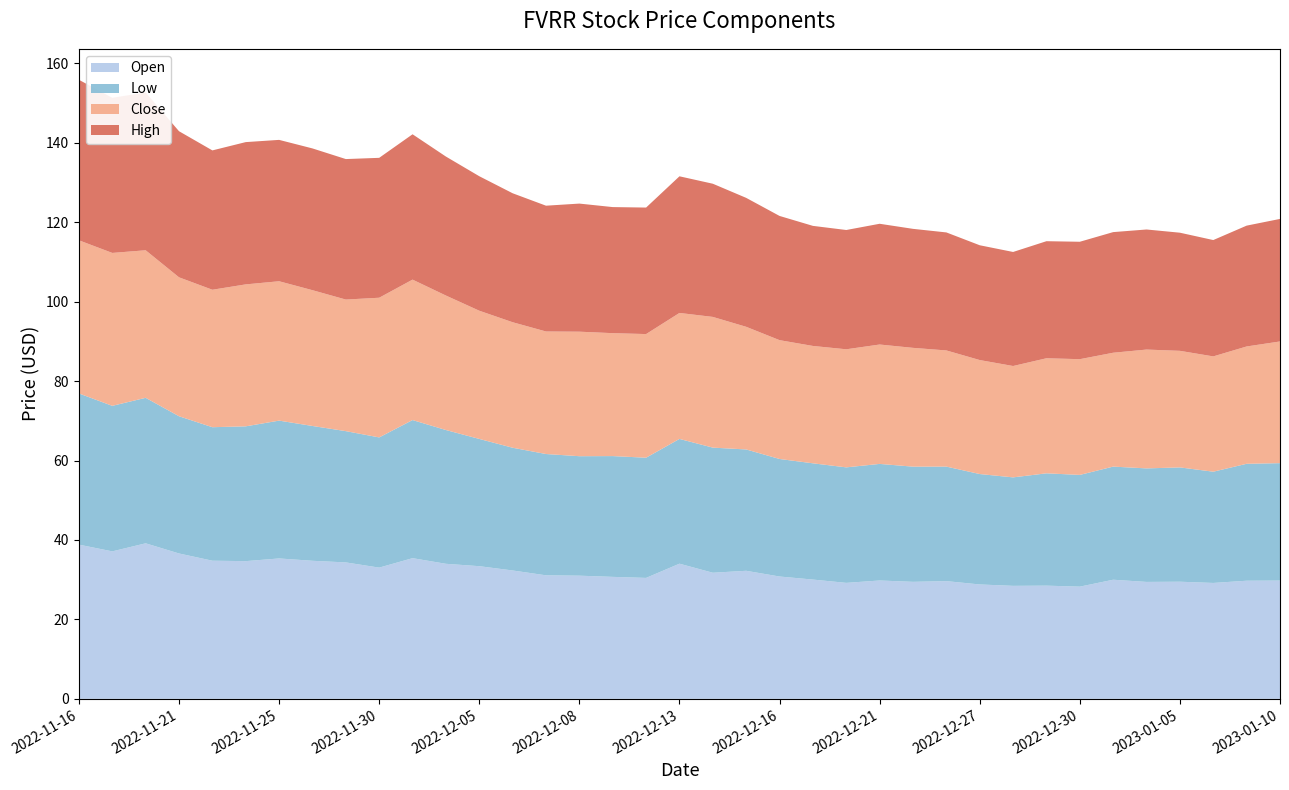

Reading right to left, what are all the values shown in this chart?

Open: 29.8	29.7	29.2	29.5	29.4	30.0	28.2	28.5	28.4	28.8	29.6	29.5	29.8	29.2	30.0	30.8	32.2	31.8	34.0	30.4	30.7	31.0	31.1	32.3	33.4	34.0	35.4	33.0	34.4	34.8	35.4	34.7	34.8	36.6	39.2	37.1	38.8
Low: 29.6	29.4	28.0	28.8	28.6	28.5	28.1	28.3	27.3	27.8	28.8	29.0	29.4	29.1	29.3	29.6	30.6	31.5	31.4	30.3	30.4	30.1	30.5	30.9	32.0	33.7	34.8	32.8	33.0	33.9	34.7	33.9	33.6	34.5	36.6	36.6	38.1
Close: 30.6	29.5	29.0	29.4	29.9	28.7	29.1	29.0	28.0	28.7	29.2	29.9	30.1	29.7	29.6	29.9	30.9	32.9	31.7	31.1	30.9	31.4	30.9	31.6	32.3	33.9	35.4	35.2	33.1	34.2	35.1	35.7	34.6	35.0	37.1	38.5	38.6
High: 30.9	30.4	29.3	29.7	30.2	30.4	29.6	29.5	28.7	28.9	29.7	30.0	30.4	30.0	30.2	31.3	32.5	33.5	34.4	31.9	31.7	32.2	31.7	32.5	33.9	35.0	36.6	35.2	35.4	35.7	35.6	35.8	35.1	36.8	39.7	39.0	40.4